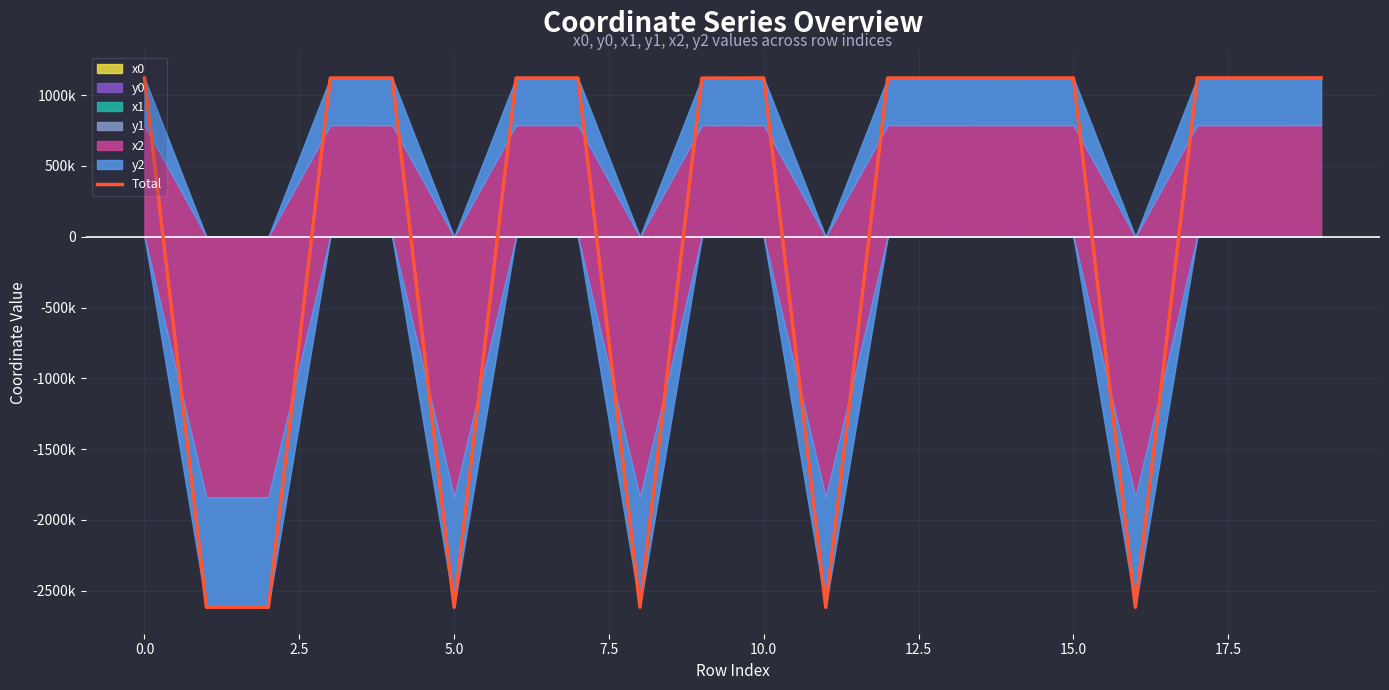

True or false: there are more than 0 points higher than both neighbors.

True